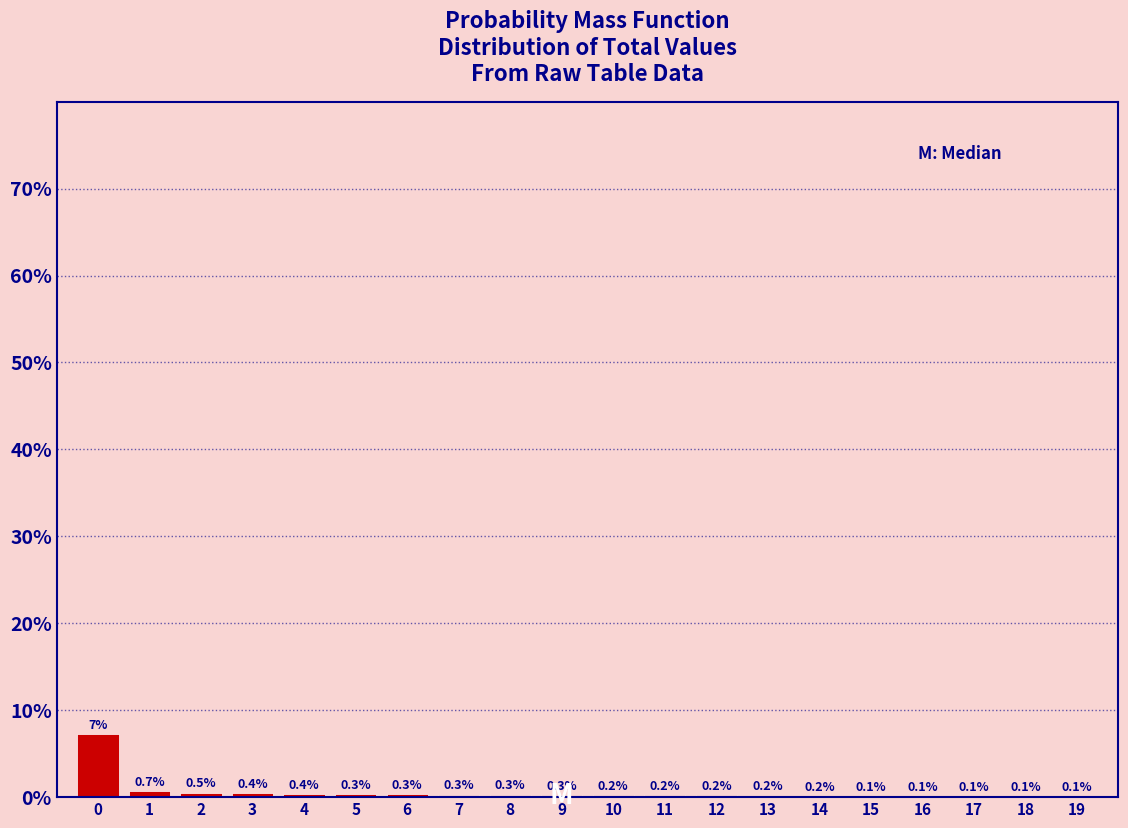

Read the value at 9.

0.3